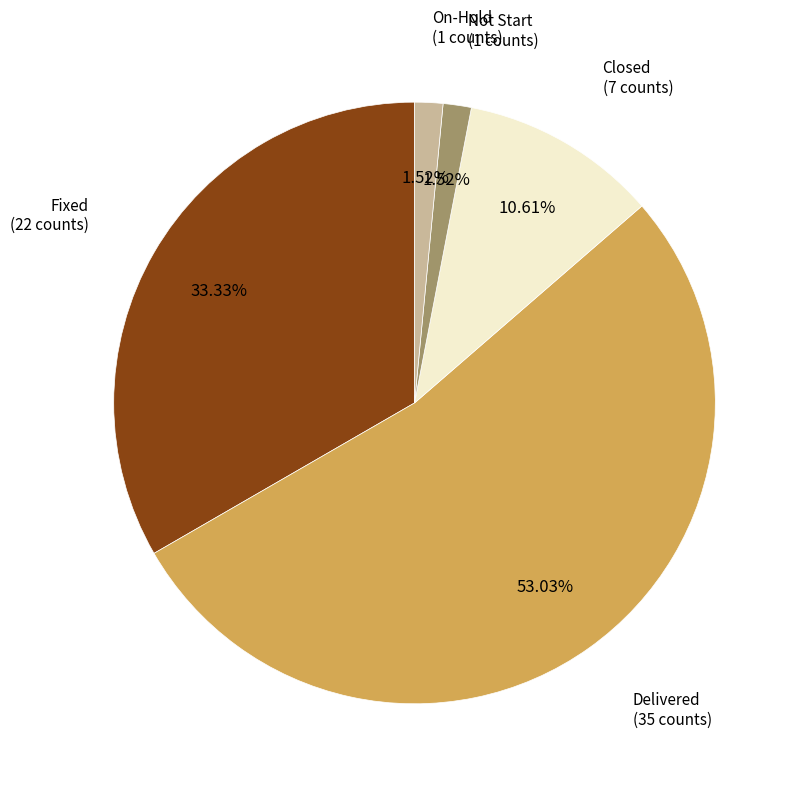

Is there any slice that represents more than half of the pie?

Yes